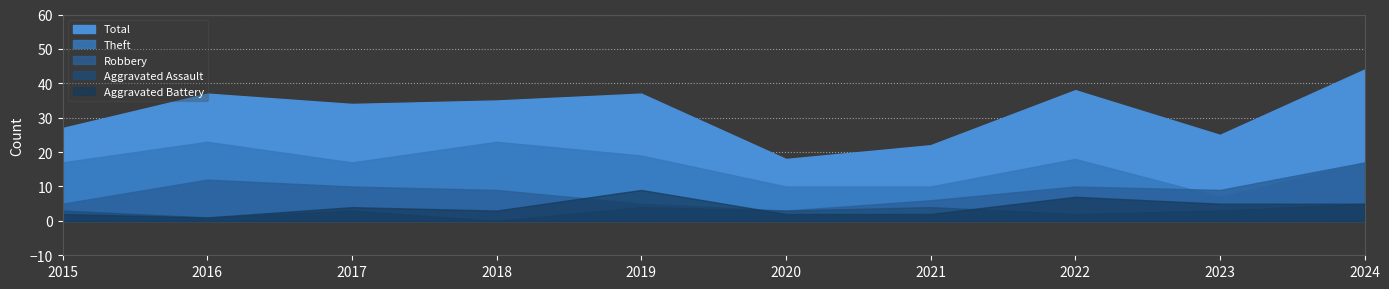

True or false: Total has a value of 57 at 2019.

False